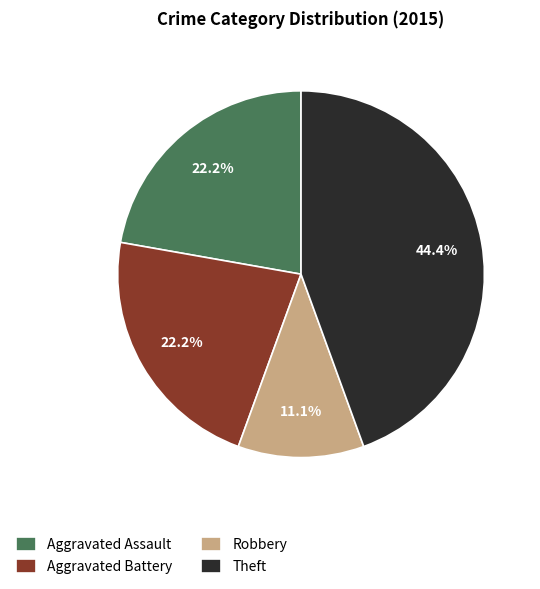

To the nearest percent, what is the combined percentage of Theft and Aggravated Battery?

67%